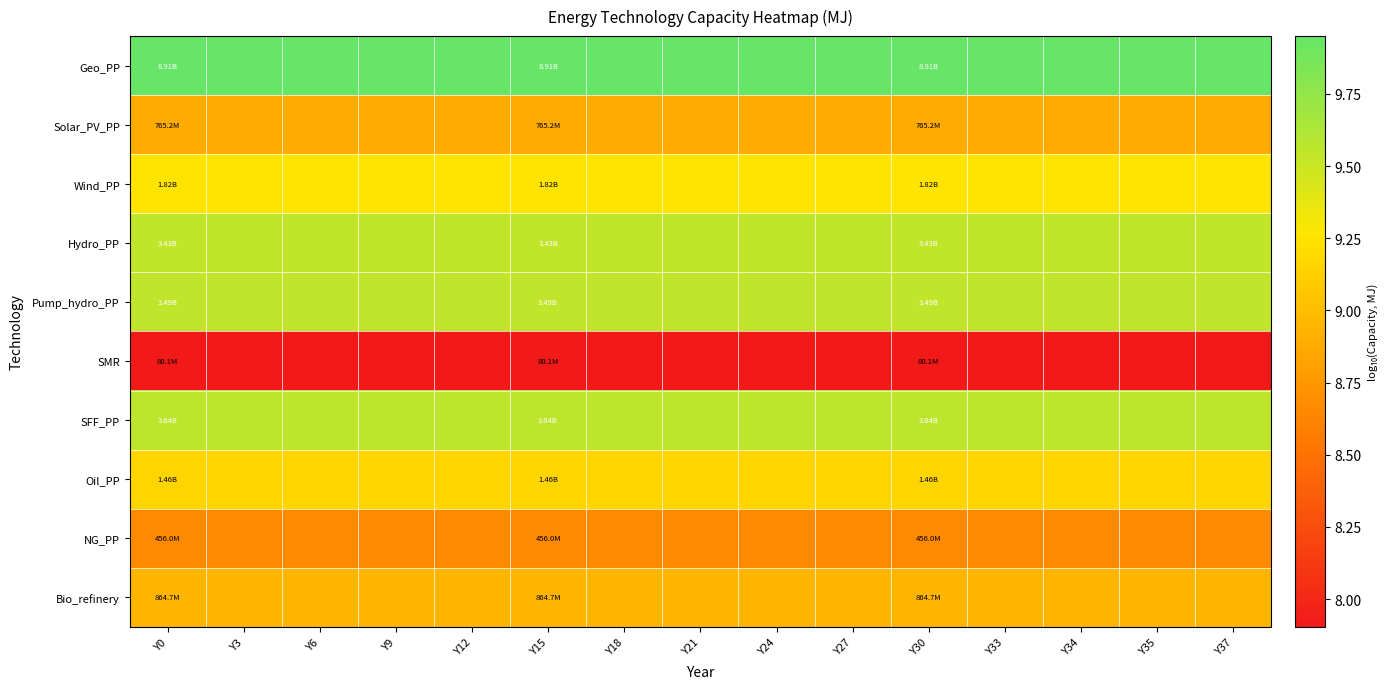

At how many categories does at least one series exceed 9?

15